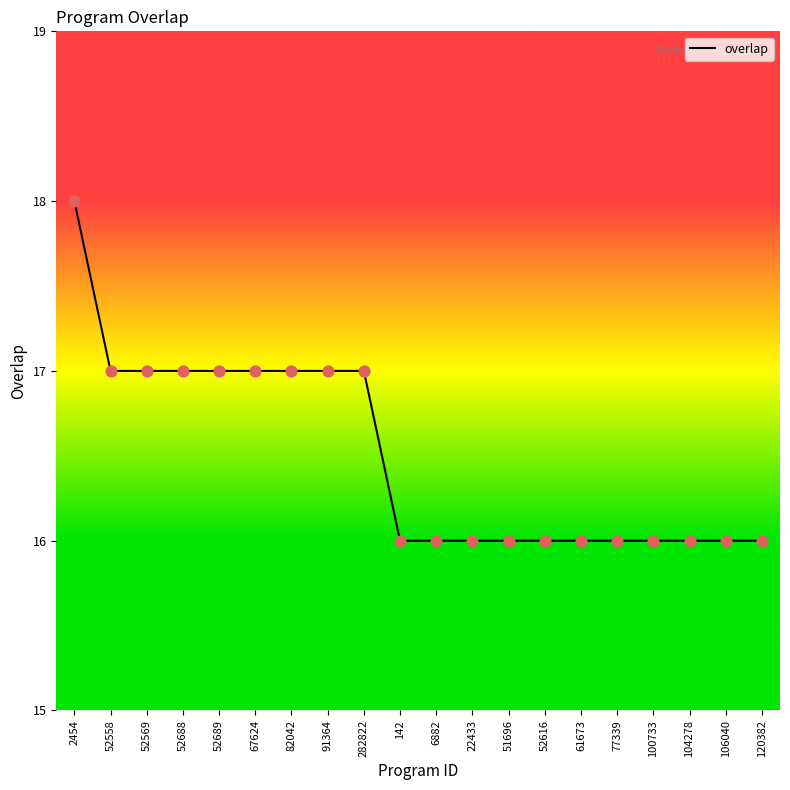

Approximately how many times larger is the value at 2454 compared to 52569?

1.1